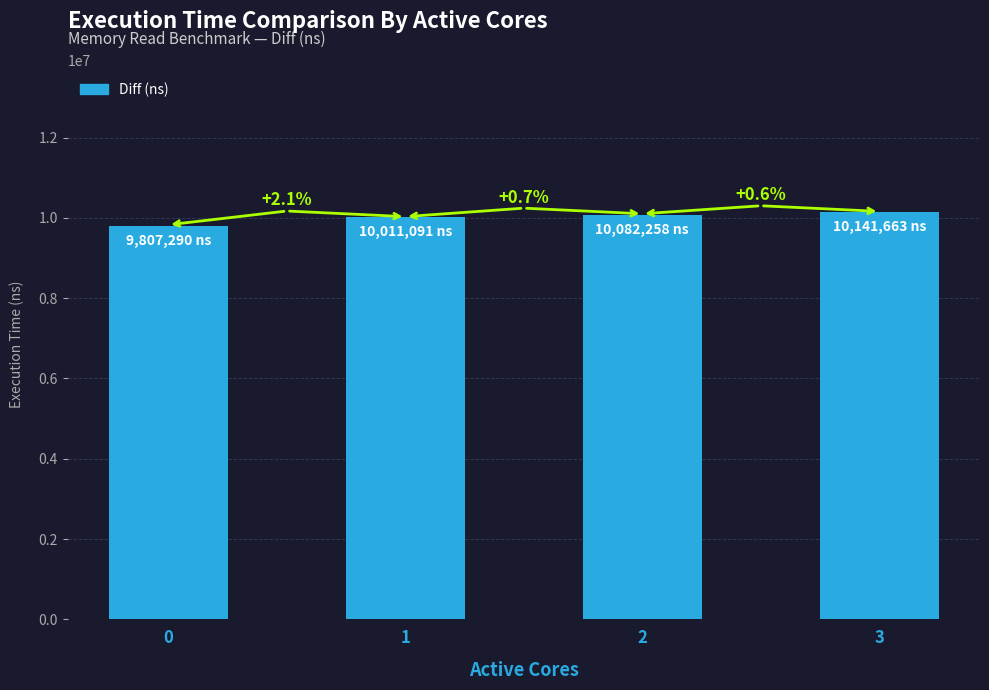

Are the bars horizontal?

No